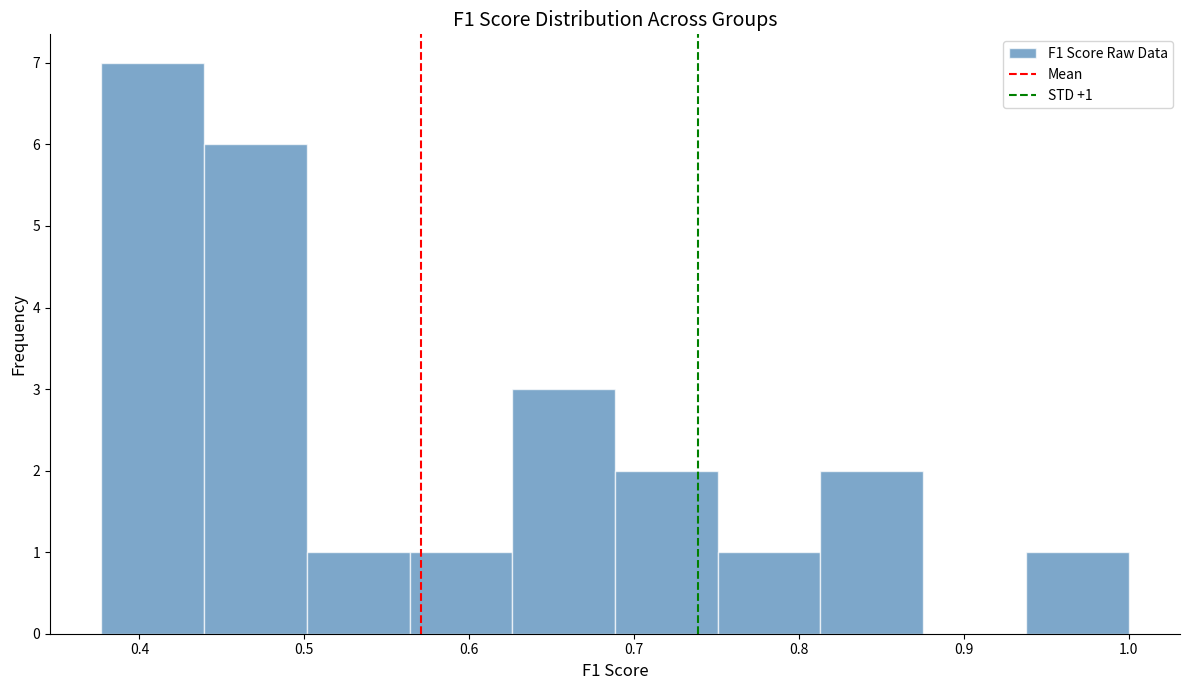

Which range on the x-axis has the tallest bar?

0.38 to 0.44